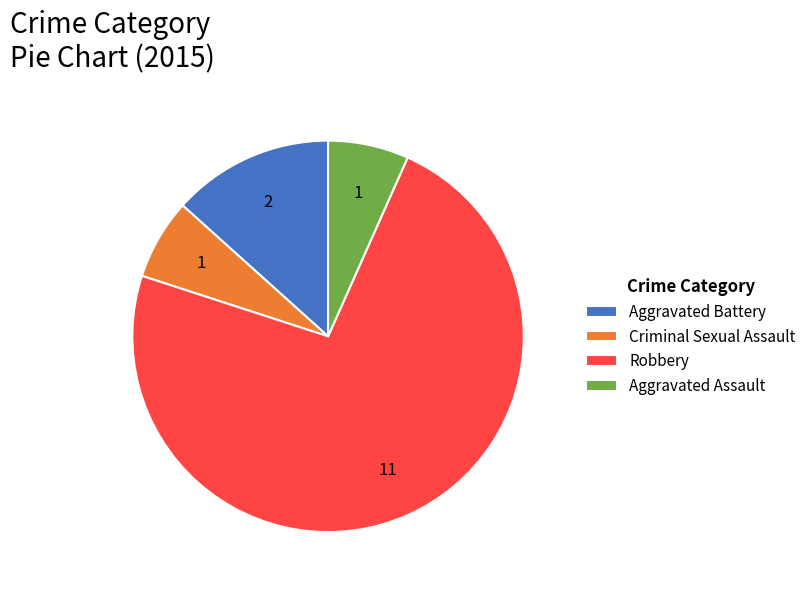

Is it true that Criminal Sexual Assault is 7% of the pie?

True